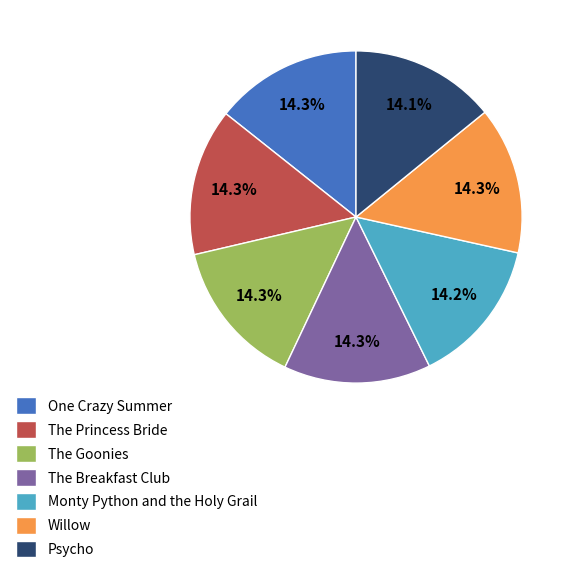

What percentage is the Monty Python and the Holy Grail slice, to the nearest percent?

14%